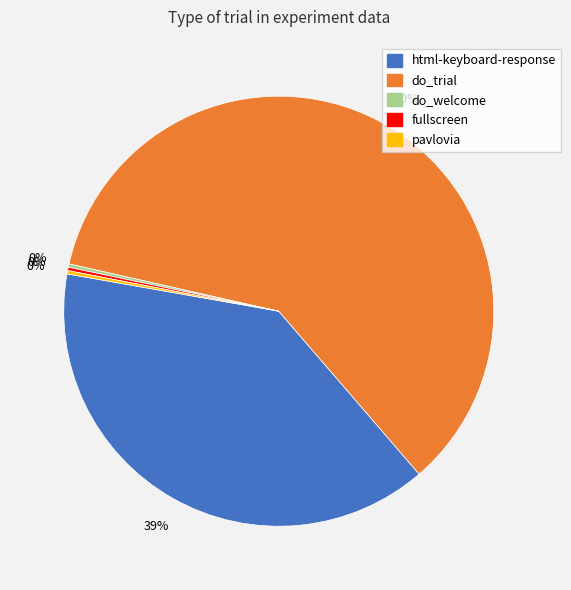

To the nearest percent, what percentage of the pie is html-keyboard-response?

39%